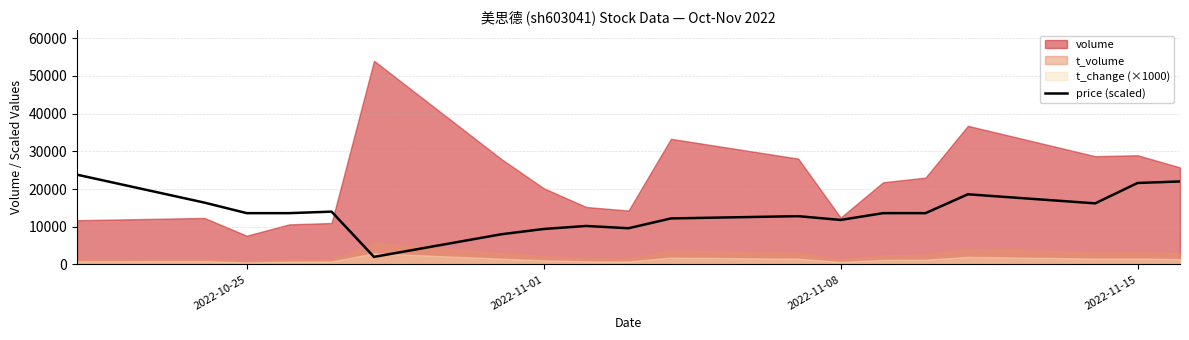

What is the minimum value for price (scaled)?

2000.0